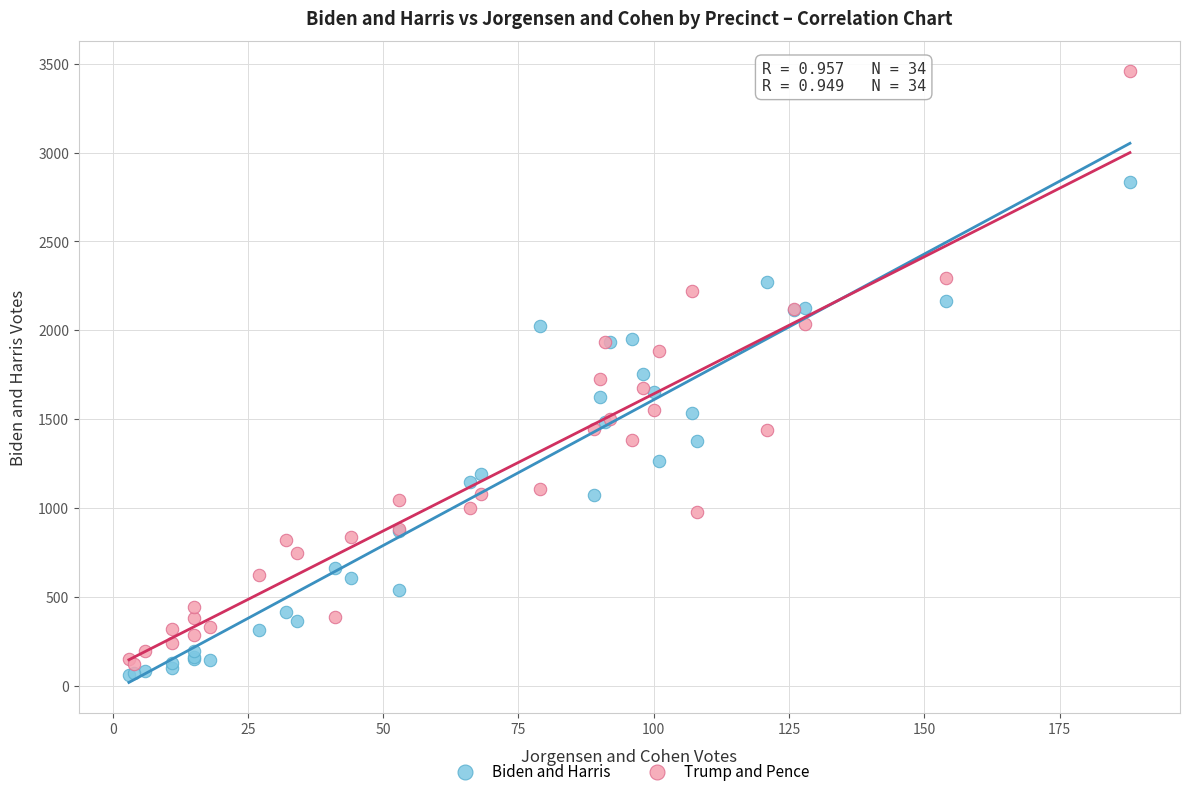

Which series has the widest spread of Y values?

Trump and Pence